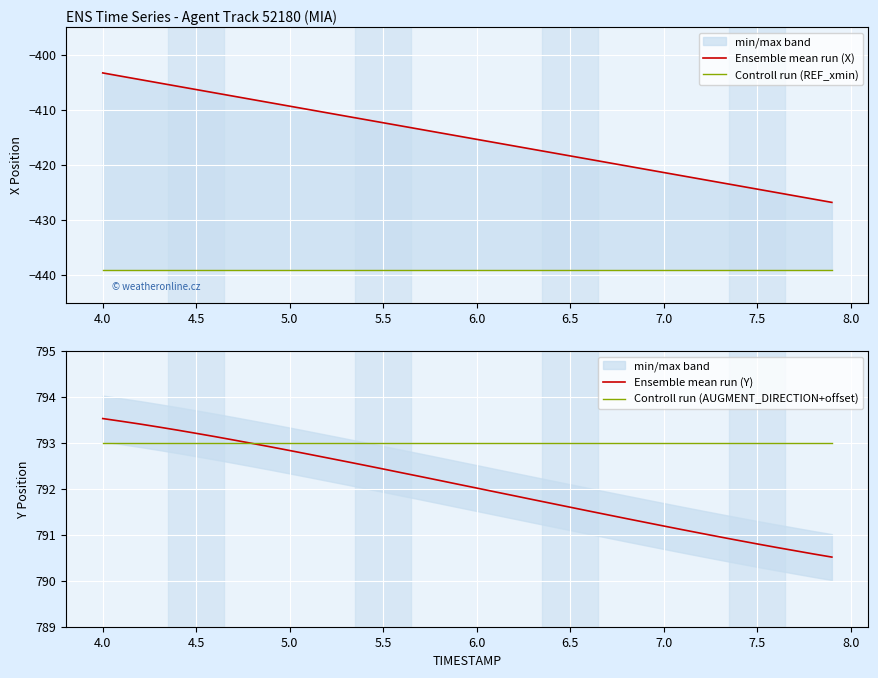

What is the lowest value of the Ensemble mean run (Y) series?

790.5